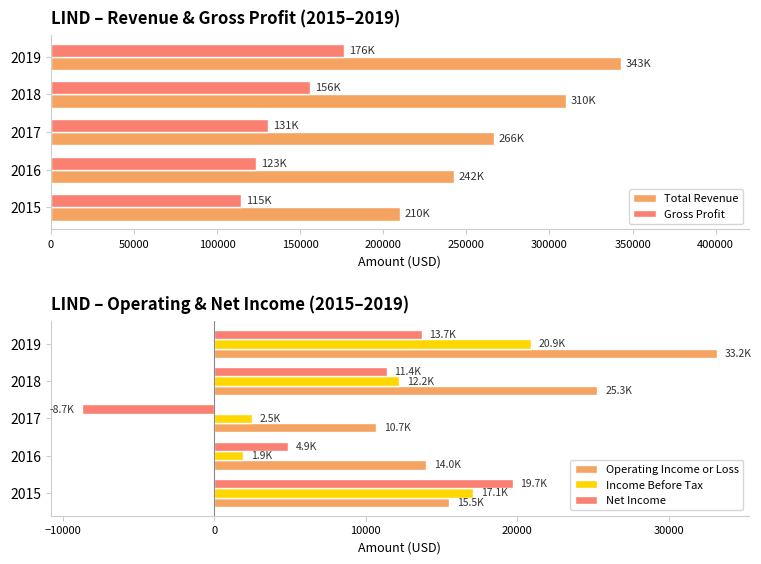

Is it true that Operating Income or Loss equals 14000 at 2016?

True